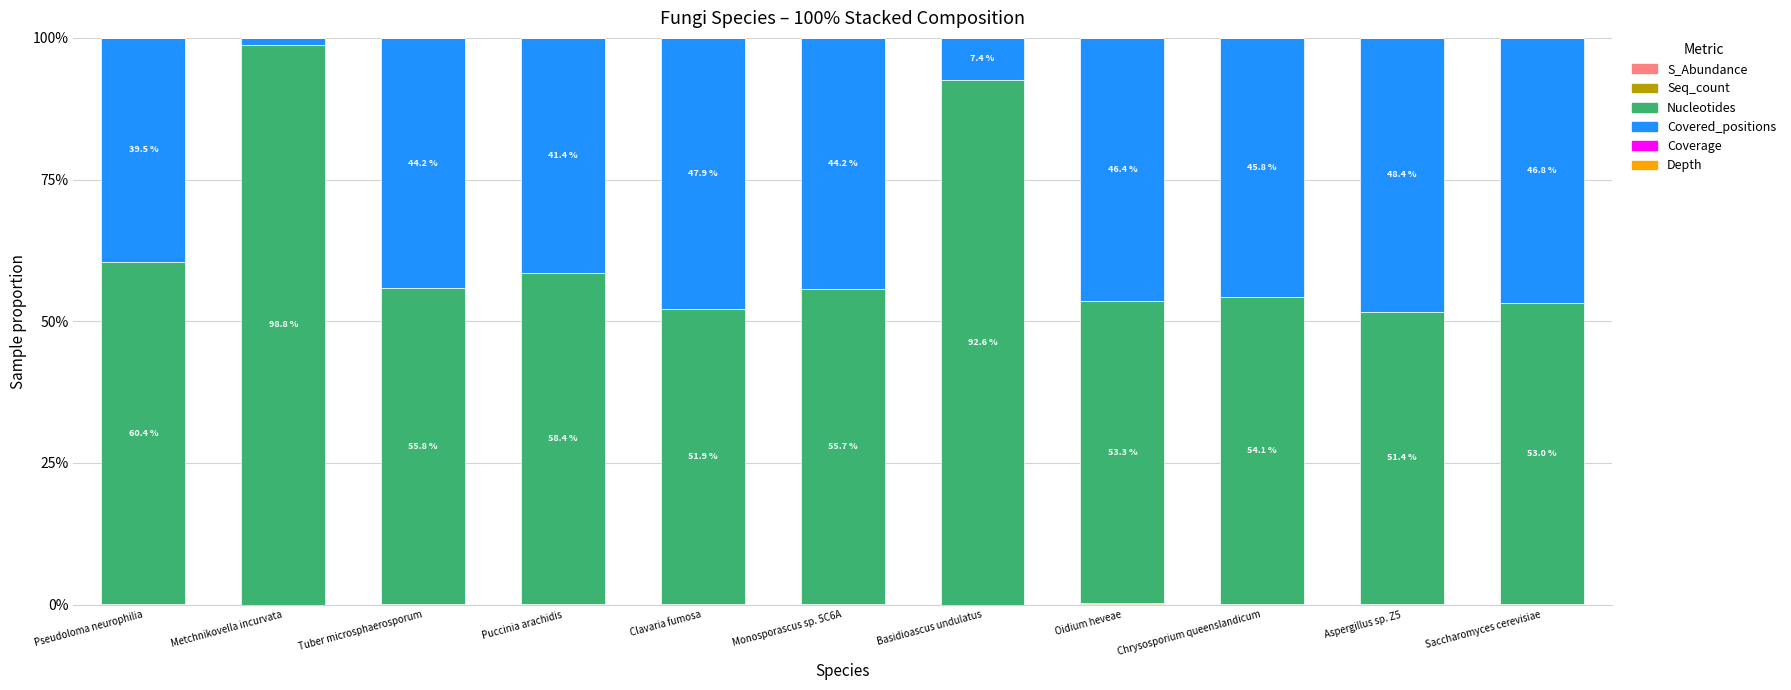

How many categories are shown in the chart?

11